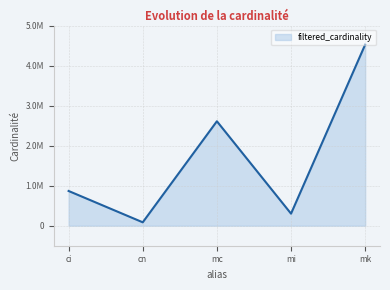

Does the chart have visible grid lines?

Yes